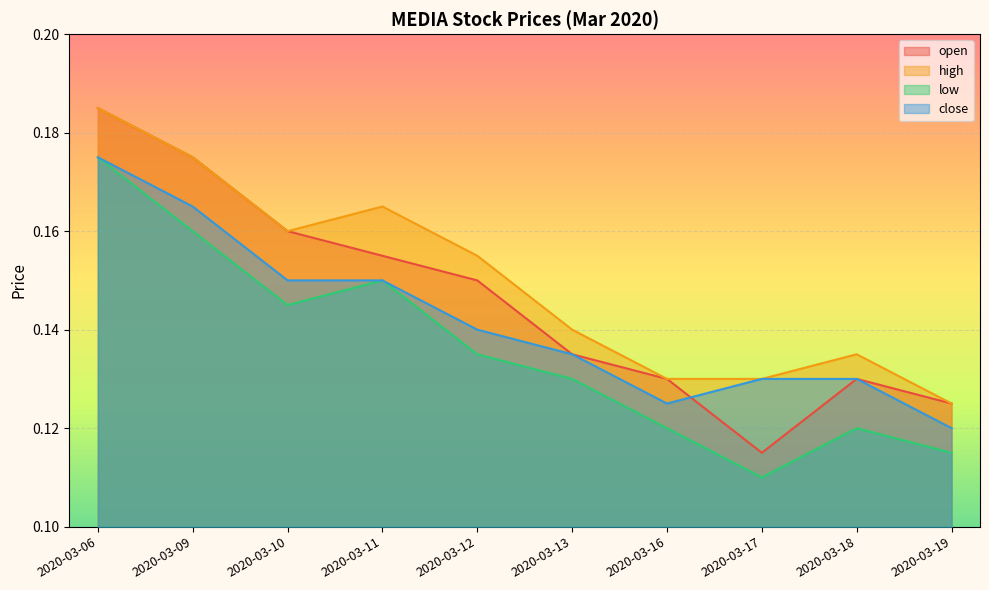

True or false: high and low intersect in this chart.

False